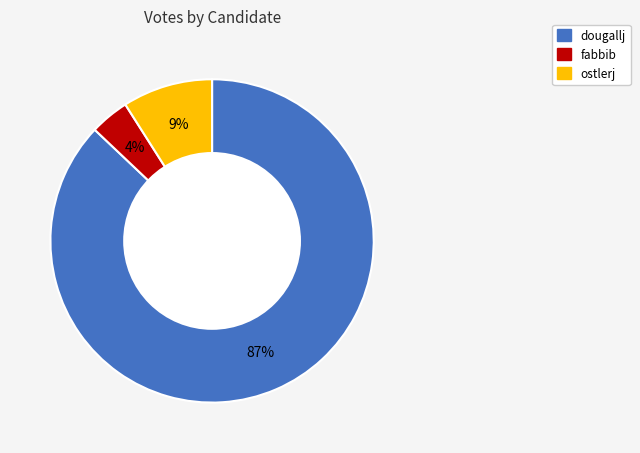

Is it true that ostlerj is 9% of the pie?

True